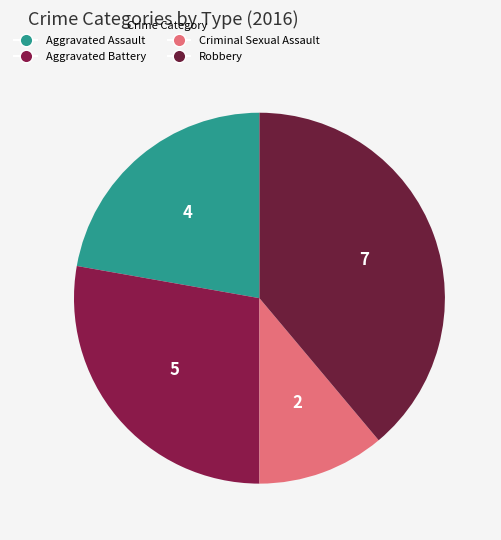

How many slices are in this pie chart?

4